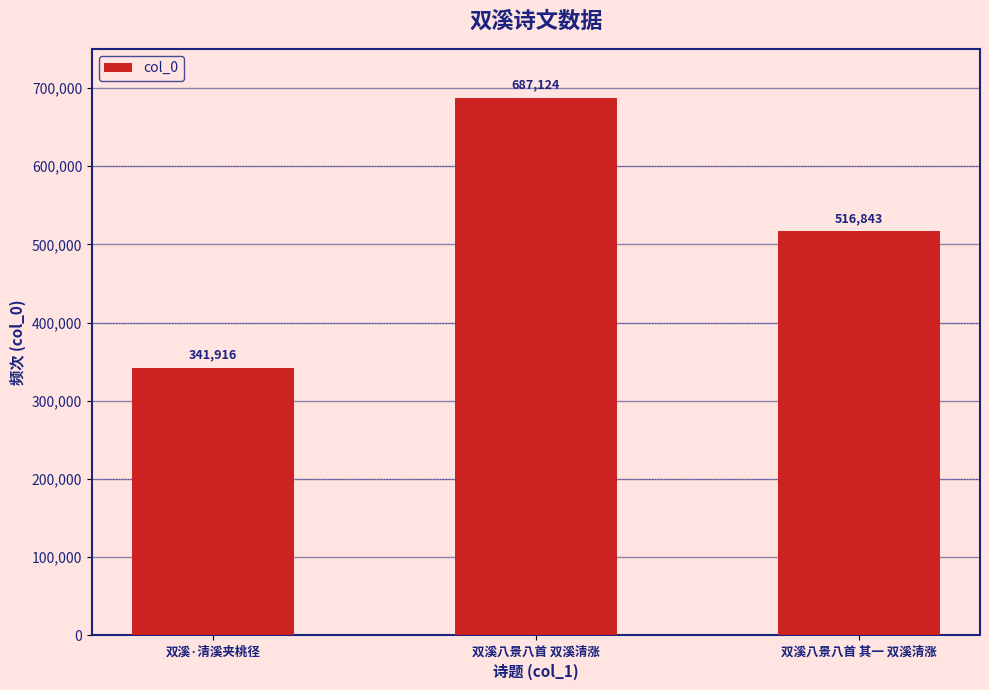

Is it true that the value at 双溪·清溪夹桃径 is 518220?

False